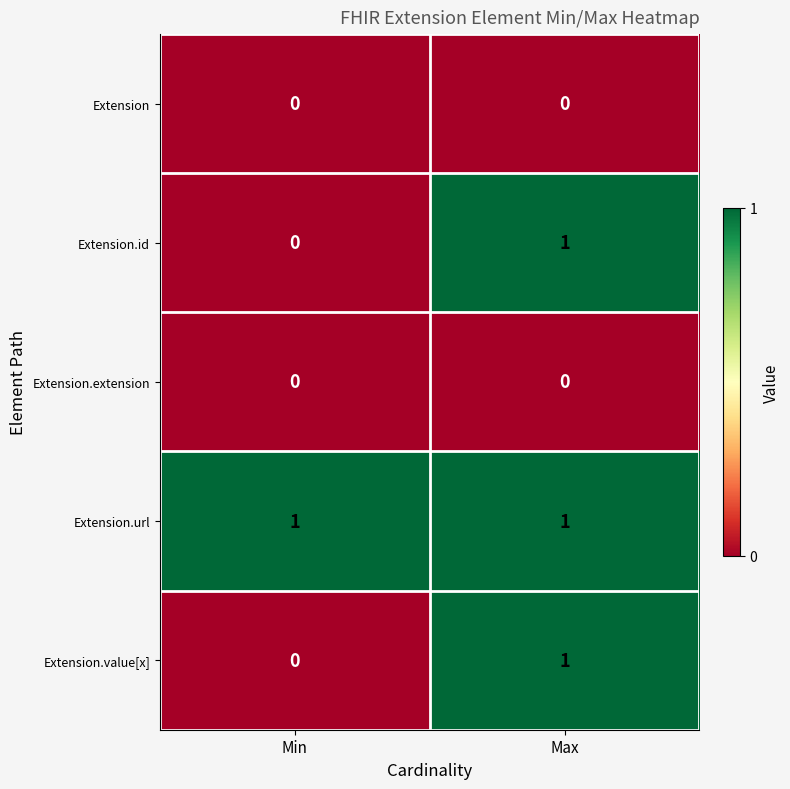

What is the maximum value shown in the chart?

1